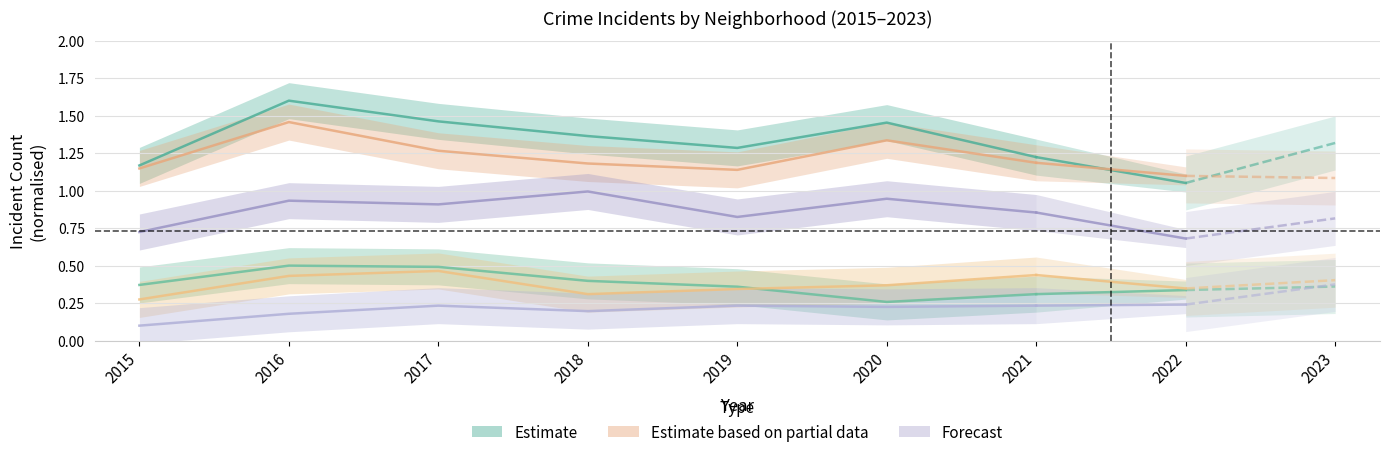

At which category is the sum across all series the highest?

2016